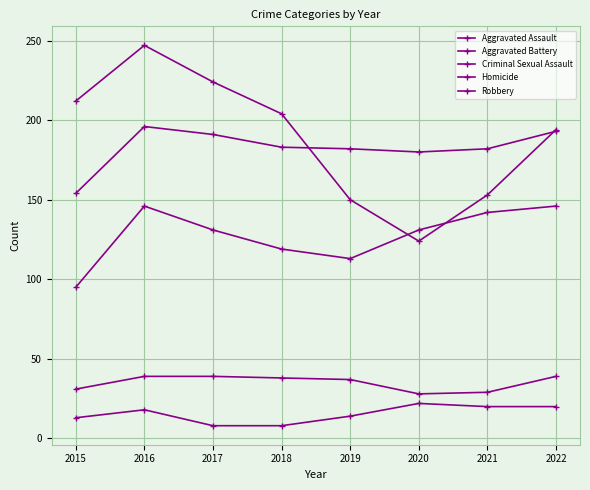

How many lines are shown in the chart?

5